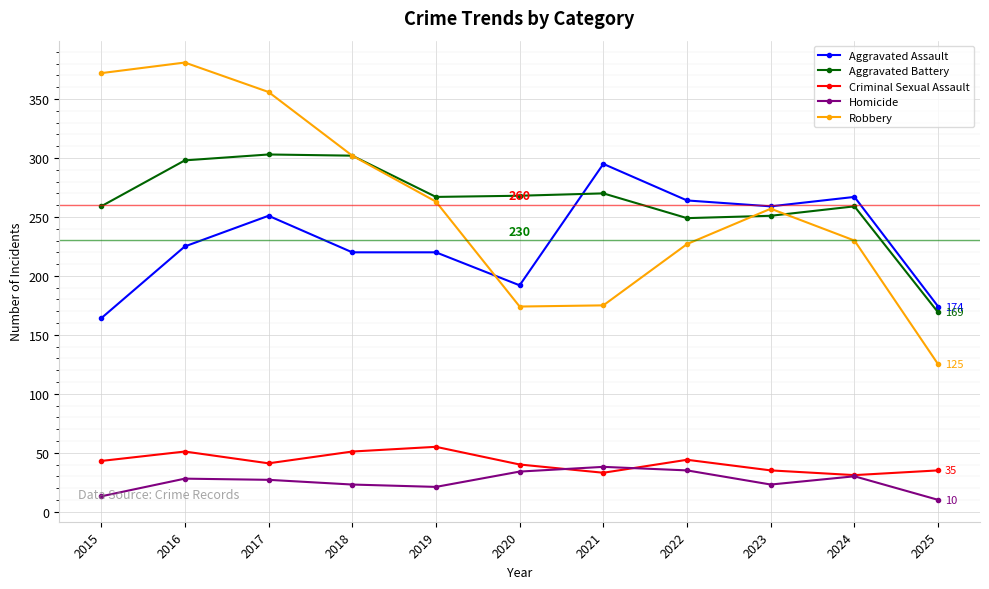

Read the Aggravated Battery value at 2022.

249